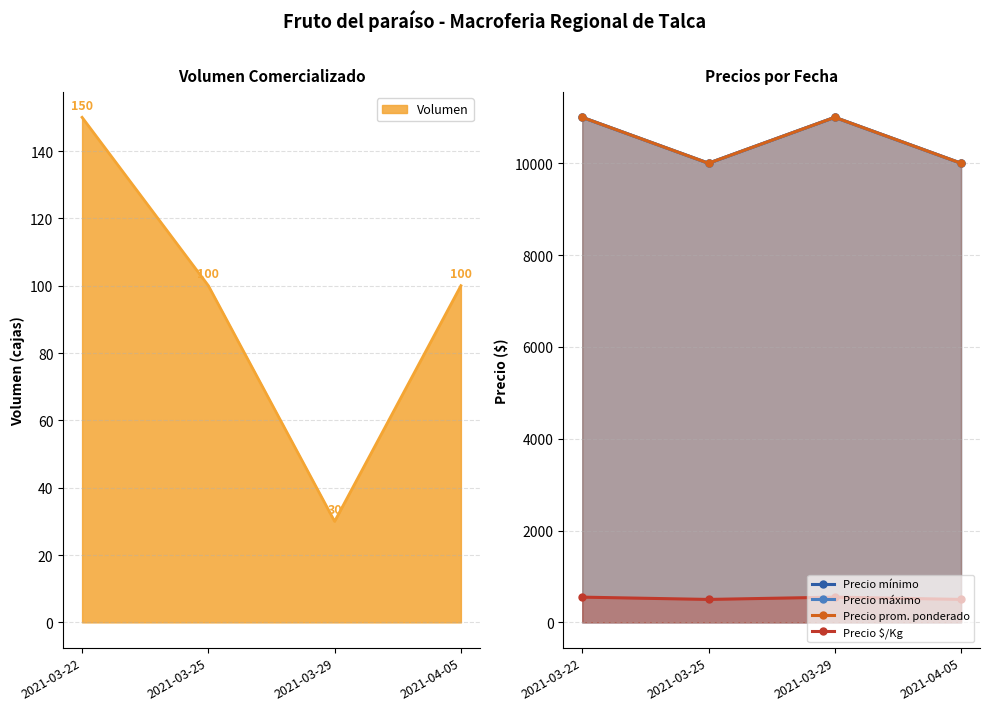

What is the sum of the Precio máximo values at 2021-04-05 and 2021-03-25?

20000